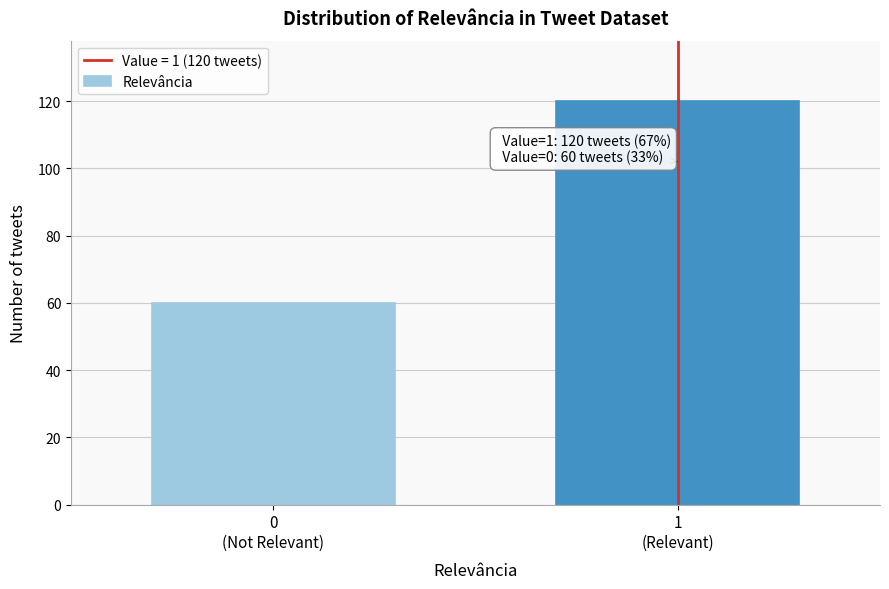

Reading left to right, list all the values displayed in this chart.

60	120